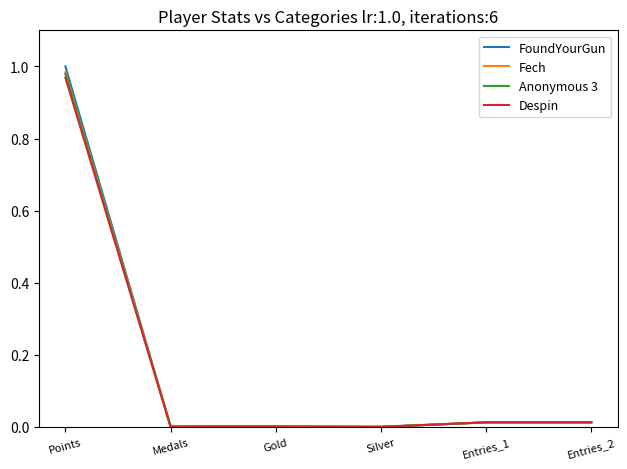

Which series has the widest spread of values?

FoundYourGun